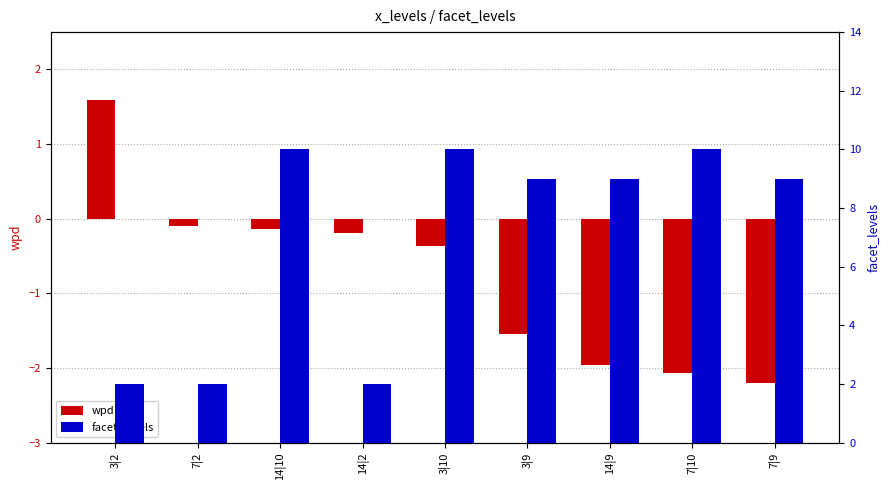

List the labels in order of wpd value, smallest first.

7|9, 7|10, 14|9, 3|9, 3|10, 14|2, 14|10, 7|2, 3|2